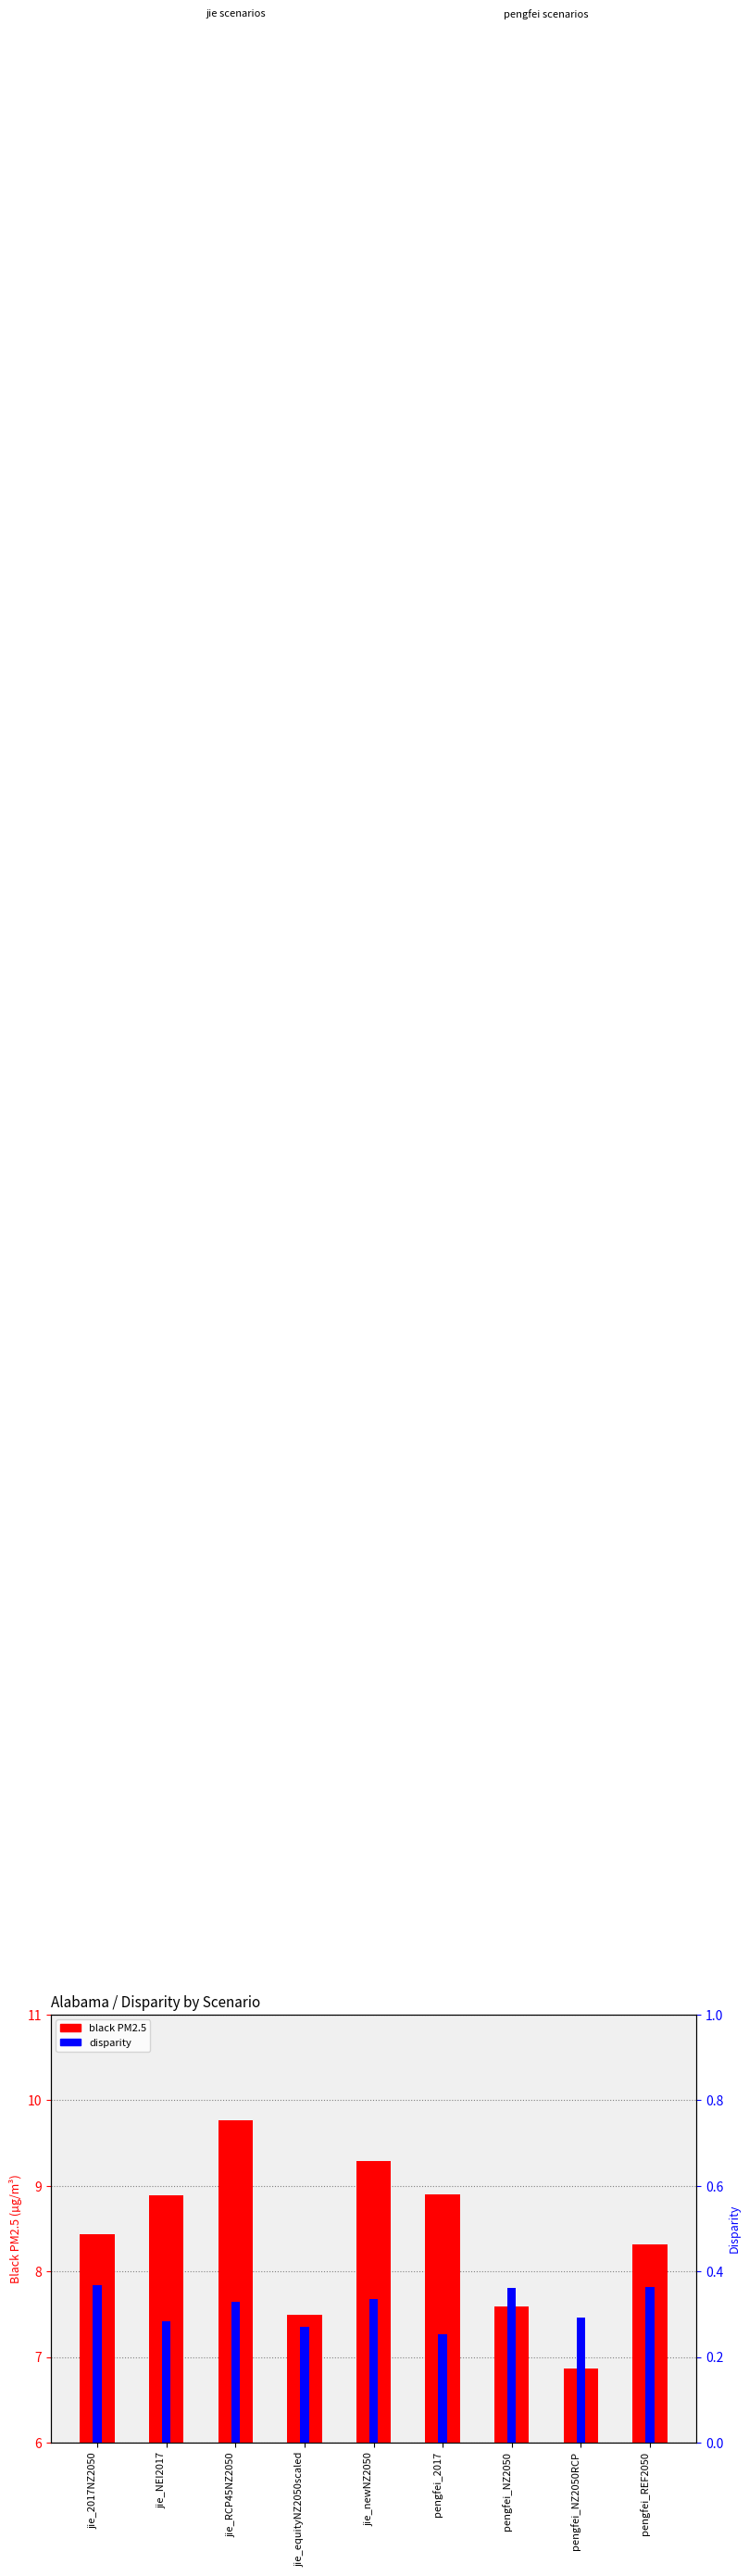

The value of disparity at pengfei_NZ2050 is 0.5. True or false?

False